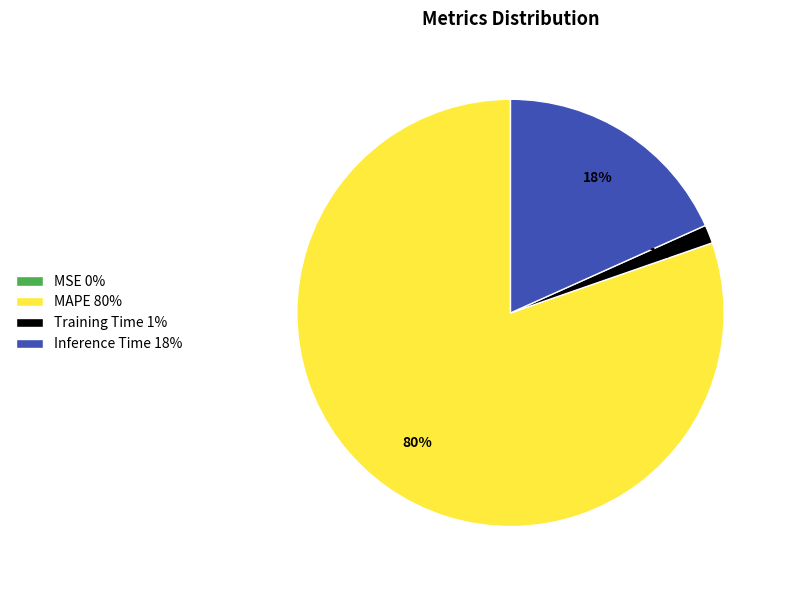

To the nearest percent, what is the average slice percentage?

25%